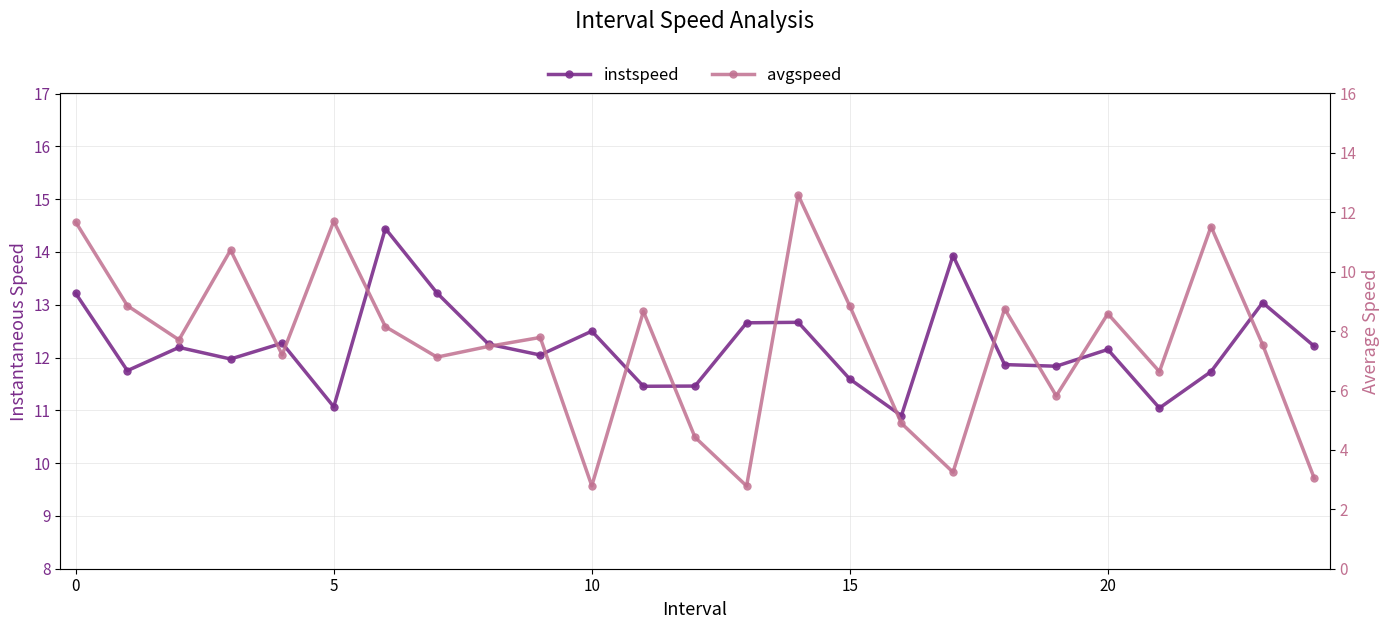

What is the difference between the maximum and minimum values in the avgspeed series?

9.8